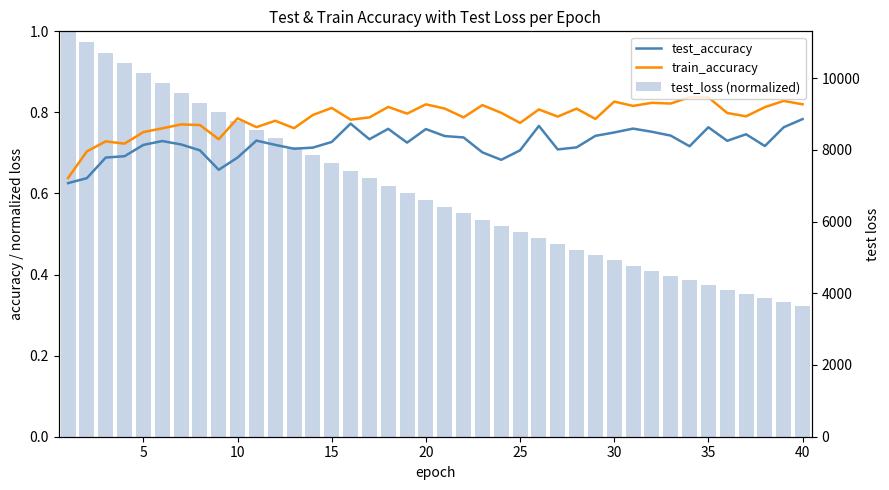

Is it true that test_loss (normalized) equals 0.3 at 23?

False